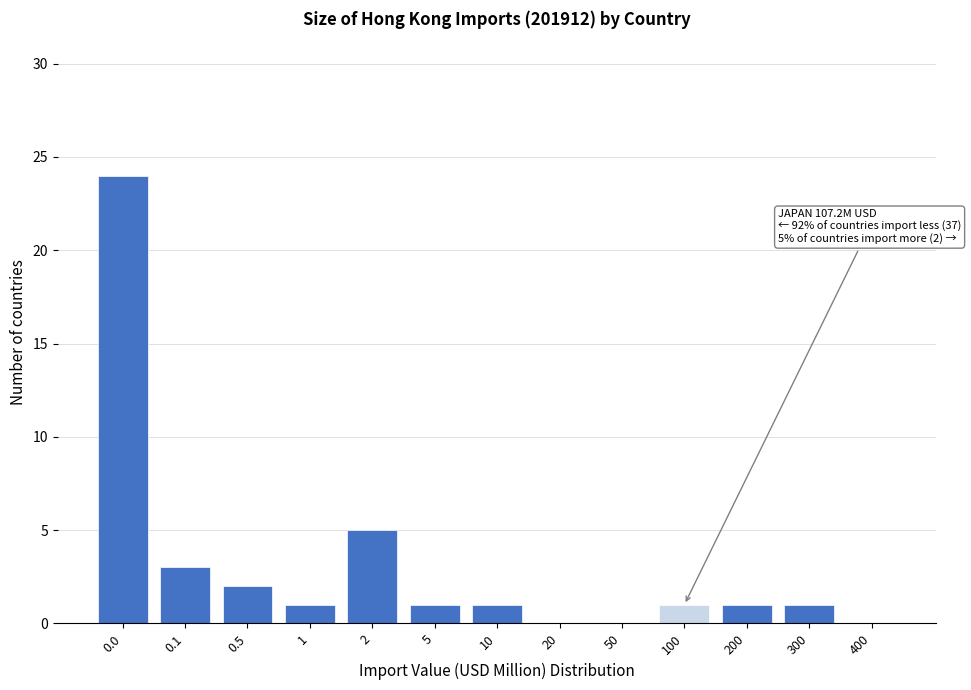

Reading left to right, extract all data points from this chart.

0.0=24	0.1=3	0.5=2	1=1	2=5	5=1	10=1	20=0	50=0	100=1	200=1	300=1	400=0